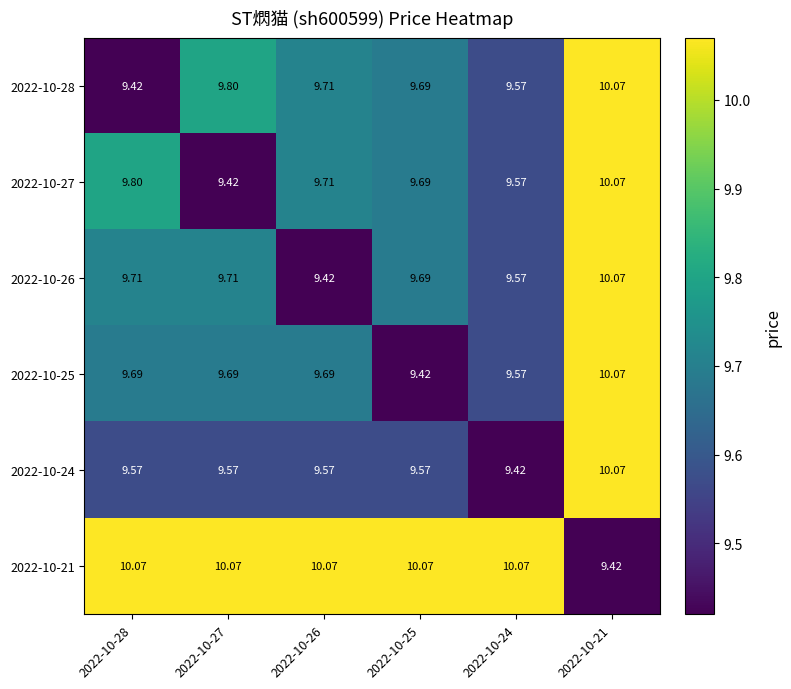

Is the value of 2022-10-24 at 2022-10-21 greater than the value of 2022-10-27 at 2022-10-27?

Yes